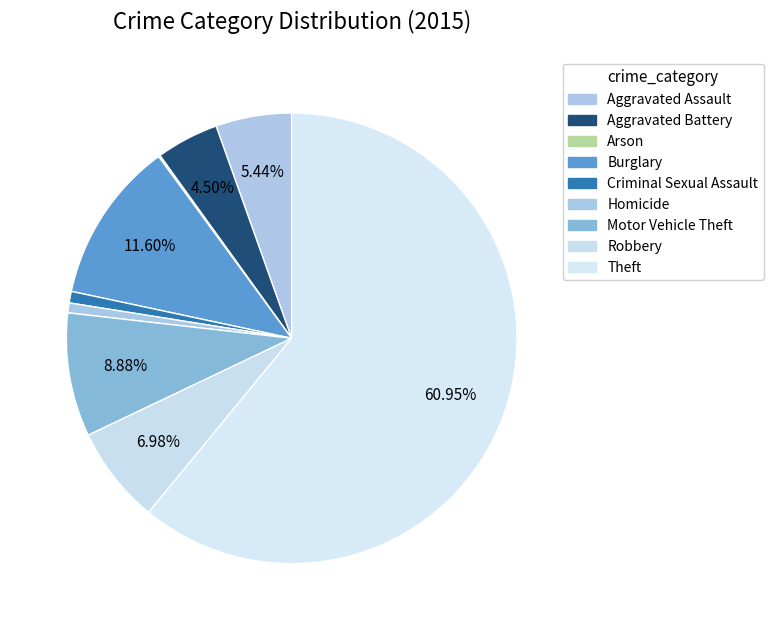

Does any single category account for the majority?

Yes